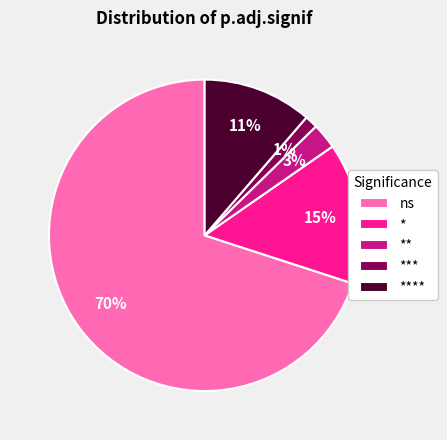

The **** slice represents 11% of the pie. True or false?

True